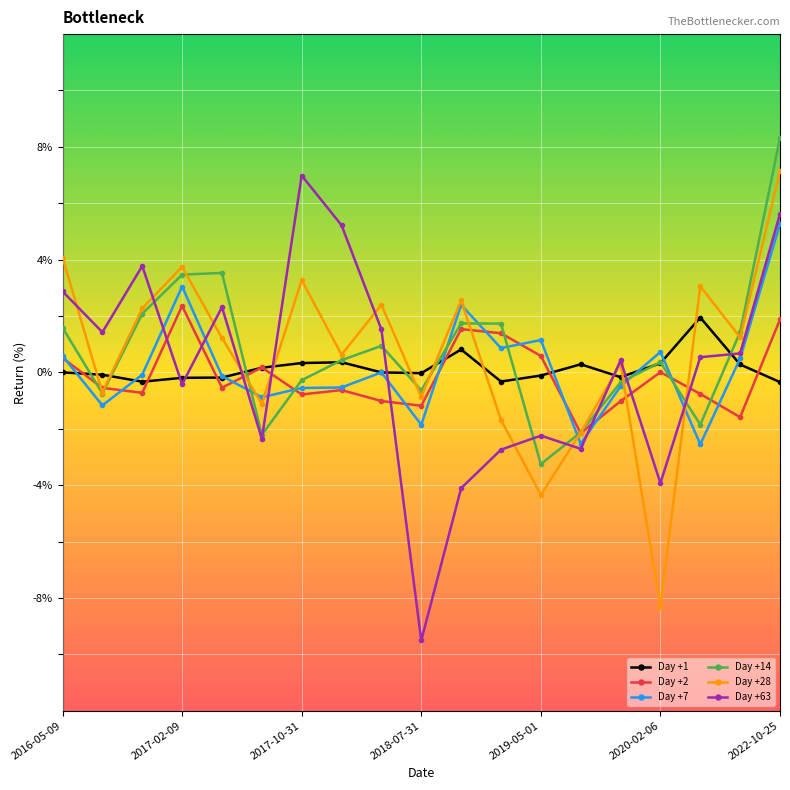

True or false: Day +1 and Day +14 cross at least once.

True